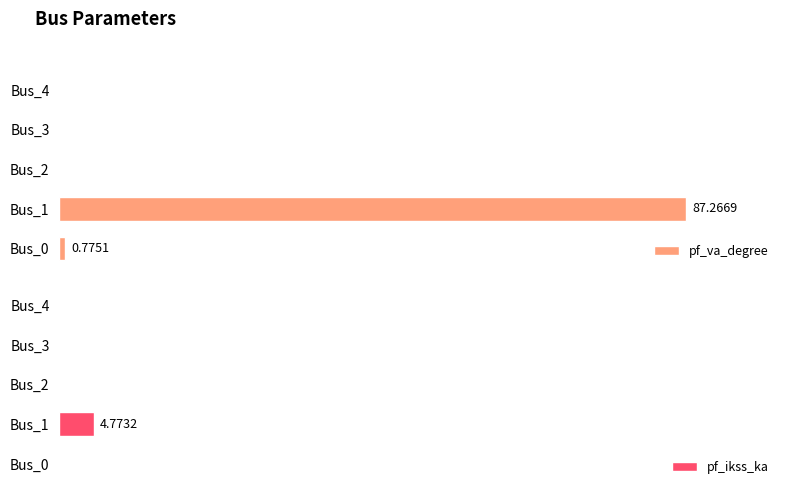

The pf_va_degree series shows -59.3 at Bus_4. True or false?

False